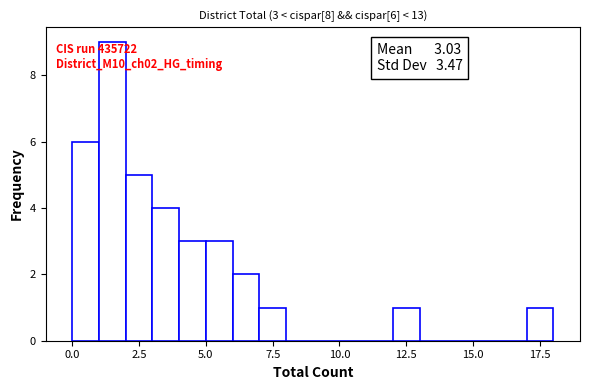

Read against the x-axis, roughly where is the centre of the tallest bar?

1.5